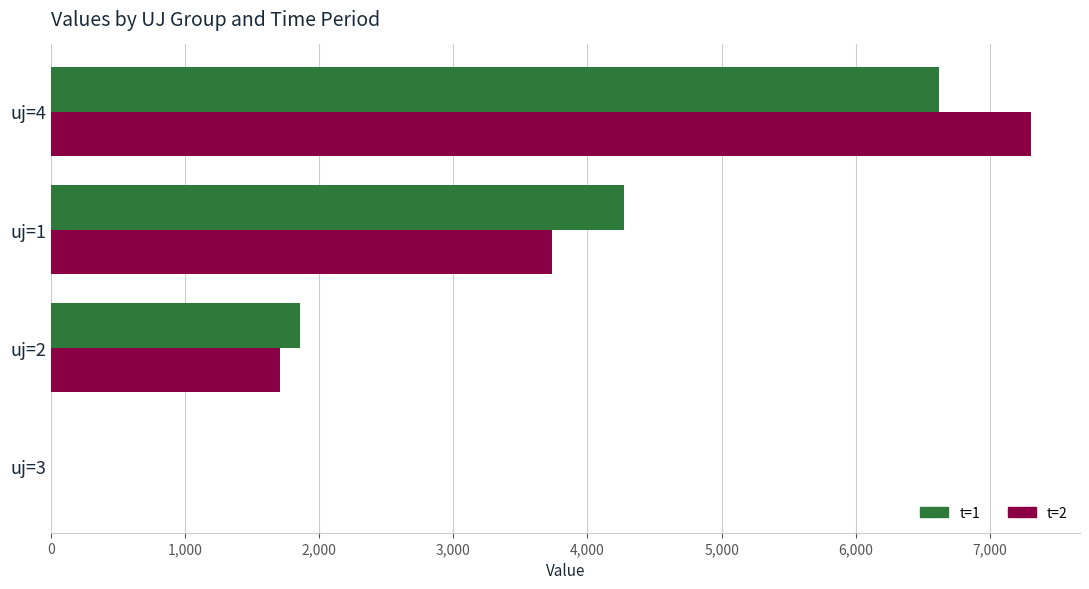

Which label corresponds to the largest value in the chart?

uj=4